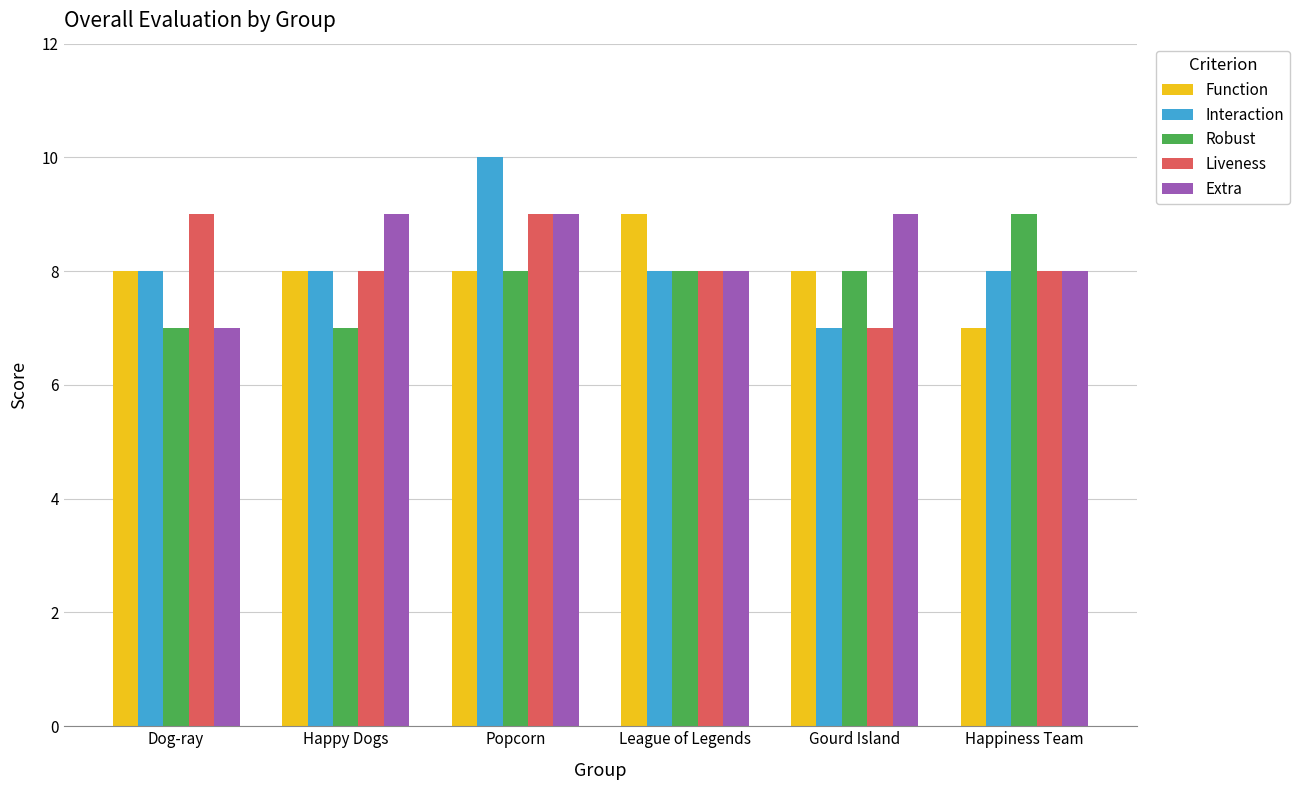

Which series has the largest total across all categories?

Extra